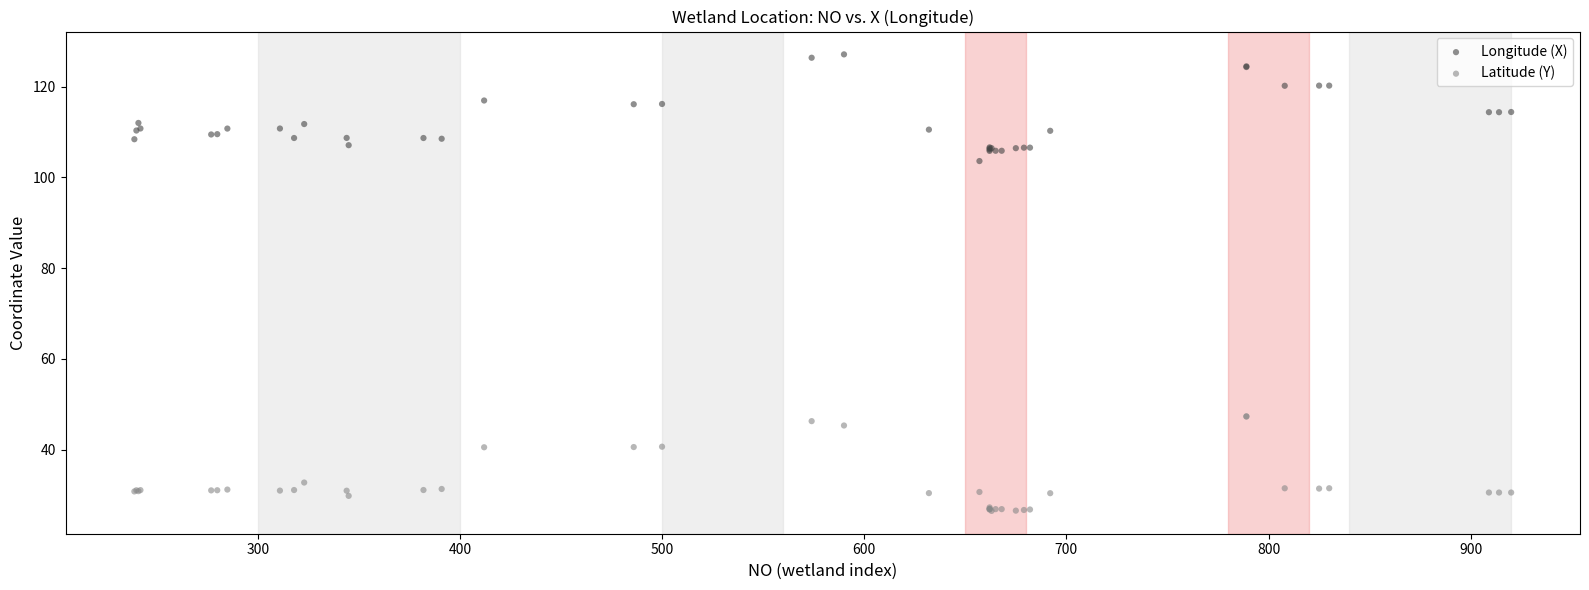

Which series reaches the minimum Y coordinate?

Latitude (Y)